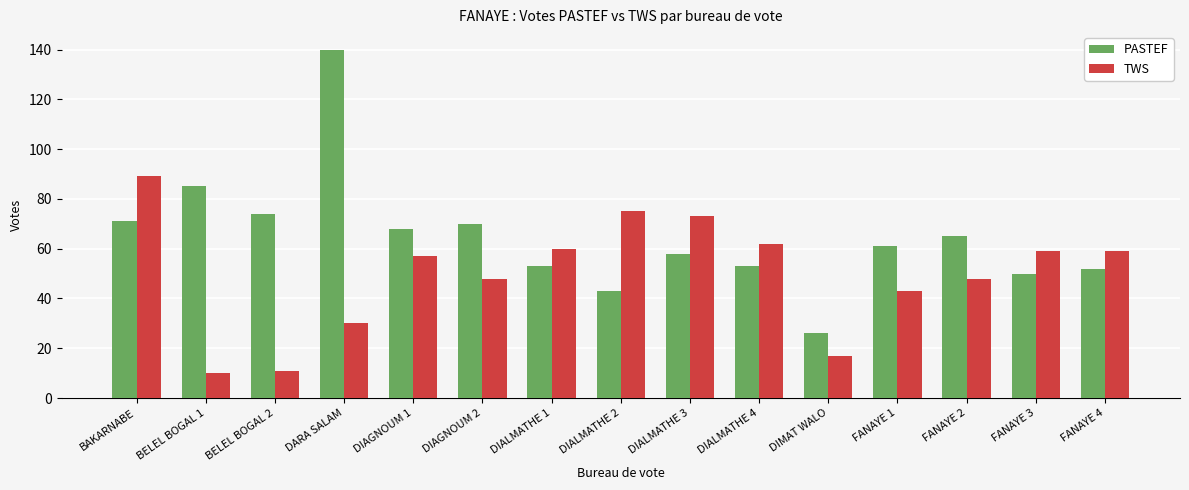

How many bars are there in each group?

2